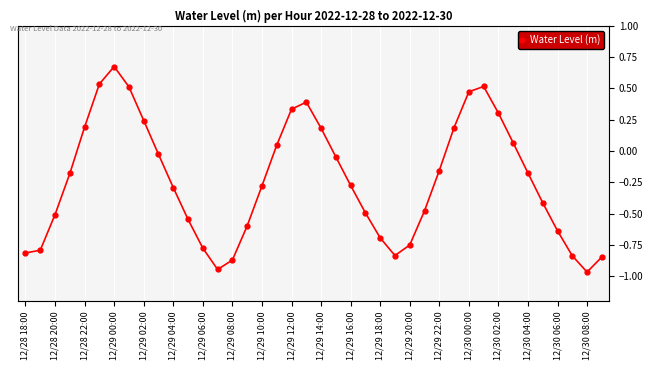

How many negative values are there?

26